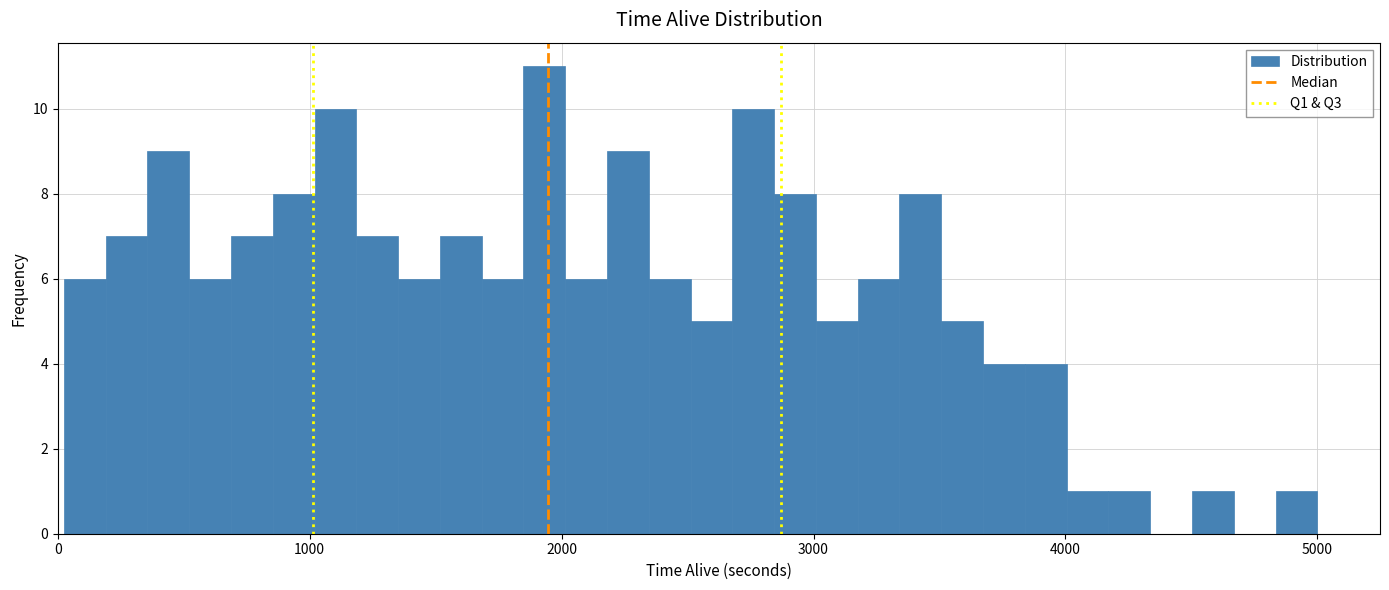

Read against the x-axis, roughly where is the centre of the tallest bar?

1900